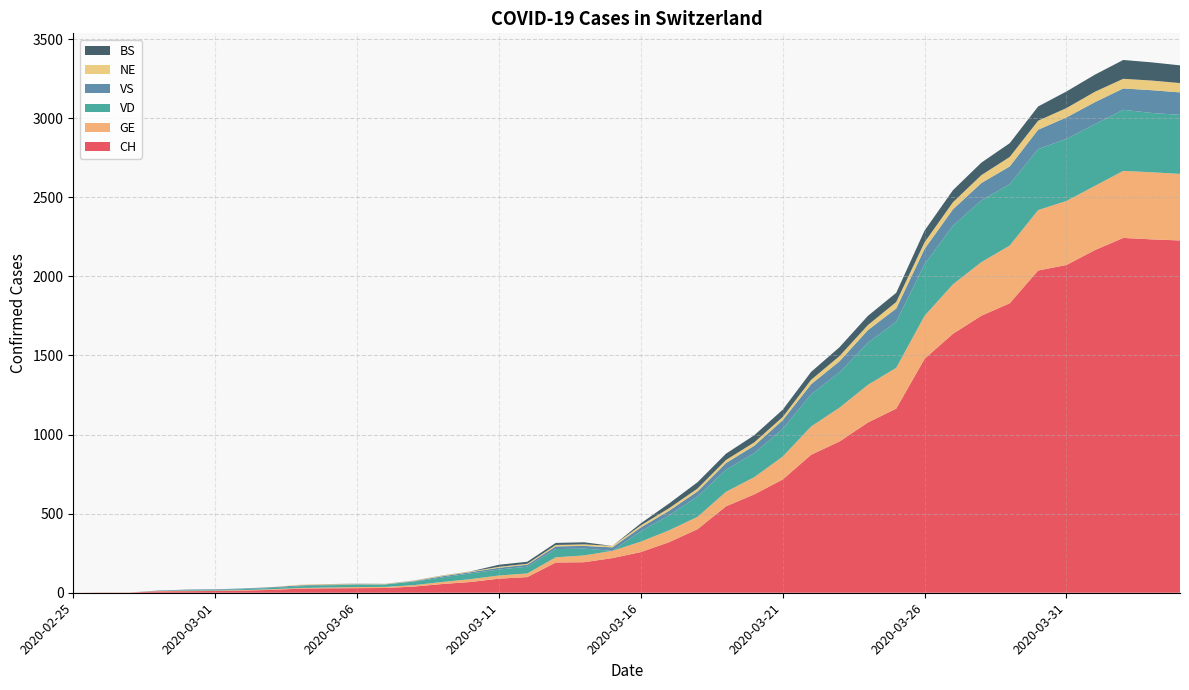

Reading left to right, transcribe all the data shown in this chart.

CH: 2020-02-25=0	2020-02-26=1	2020-02-27=1	2020-02-28=9	2020-02-29=10	2020-03-01=11	2020-03-02=14	2020-03-03=18	2020-03-04=26	2020-03-05=28	2020-03-06=29	2020-03-07=30	2020-03-08=39	2020-03-09=55	2020-03-10=68	2020-03-11=89	2020-03-12=99	2020-03-13=191	2020-03-14=193	2020-03-15=219	2020-03-16=257	2020-03-17=320	2020-03-18=402	2020-03-19=546	2020-03-20=622	2020-03-21=716	2020-03-22=872	2020-03-23=956	2020-03-24=1076	2020-03-25=1164	2020-03-26=1479	2020-03-27=1637	2020-03-28=1751	2020-03-29=1830	2020-03-30=2037	2020-03-31=2072	2020-04-01=2166	2020-04-02=2243	2020-04-03=2234	2020-04-04=2227
GE: 2020-02-25=0	2020-02-26=1	2020-02-27=1	2020-02-28=2	2020-02-29=3	2020-03-01=3	2020-03-02=3	2020-03-03=4	2020-03-04=4	2020-03-05=5	2020-03-06=7	2020-03-07=7	2020-03-08=9	2020-03-09=13	2020-03-10=18	2020-03-11=20	2020-03-12=23	2020-03-13=33	2020-03-14=43	2020-03-15=46	2020-03-16=66	2020-03-17=75	2020-03-18=78	2020-03-19=92	2020-03-20=109	2020-03-21=145	2020-03-22=179	2020-03-23=214	2020-03-24=238	2020-03-25=258	2020-03-26=272	2020-03-27=313	2020-03-28=339	2020-03-29=365	2020-03-30=382	2020-03-31=405	2020-04-01=406	2020-04-02=424	2020-04-03=424	2020-04-04=421
VD: 2020-02-25=0	2020-02-26=0	2020-02-27=0	2020-02-28=0	2020-02-29=4	2020-03-01=4	2020-03-02=6	2020-03-03=8	2020-03-04=11	2020-03-05=14	2020-03-06=15	2020-03-07=16	2020-03-08=22	2020-03-09=29	2020-03-10=36	2020-03-11=38	2020-03-12=43	2020-03-13=52	2020-03-14=43	2020-03-15=0	2020-03-16=66	2020-03-17=95	2020-03-18=128	2020-03-19=140	2020-03-20=152	2020-03-21=175	2020-03-22=203	2020-03-23=223	2020-03-24=266	2020-03-25=291	2020-03-26=327	2020-03-27=370	2020-03-28=390	2020-03-29=388	2020-03-30=386	2020-03-31=392	2020-04-01=390	2020-04-02=386	2020-04-03=375	2020-04-04=373
VS: 2020-02-25=0	2020-02-26=0	2020-02-27=0	2020-02-28=3	2020-02-29=3	2020-03-01=4	2020-03-02=4	2020-03-03=5	2020-03-04=6	2020-03-05=3	2020-03-06=3	2020-03-07=0	2020-03-08=3	2020-03-09=7	2020-03-10=8	2020-03-11=11	2020-03-12=12	2020-03-13=17	2020-03-14=17	2020-03-15=22	2020-03-16=24	2020-03-17=29	2020-03-18=33	2020-03-19=42	2020-03-20=47	2020-03-21=55	2020-03-22=64	2020-03-23=70	2020-03-24=80	2020-03-25=84	2020-03-26=96	2020-03-27=104	2020-03-28=110	2020-03-29=112	2020-03-30=122	2020-03-31=136	2020-04-01=139	2020-04-02=135	2020-04-03=144	2020-04-04=142
NE: 2020-02-25=0	2020-02-26=0	2020-02-27=0	2020-02-28=0	2020-02-29=0	2020-03-01=0	2020-03-02=0	2020-03-03=1	2020-03-04=4	2020-03-05=4	2020-03-06=2	2020-03-07=2	2020-03-08=3	2020-03-09=4	2020-03-10=4	2020-03-11=6	2020-03-12=6	2020-03-13=9	2020-03-14=10	2020-03-15=9	2020-03-16=13	2020-03-17=16	2020-03-18=18	2020-03-19=19	2020-03-20=21	2020-03-21=20	2020-03-22=28	2020-03-23=33	2020-03-24=32	2020-03-25=41	2020-03-26=42	2020-03-27=45	2020-03-28=50	2020-03-29=60	2020-03-30=57	2020-03-31=59	2020-04-01=66	2020-04-02=61	2020-04-03=61	2020-04-04=59
BS: 2020-02-25=0	2020-02-26=0	2020-02-27=0	2020-02-28=0	2020-02-29=0	2020-03-01=0	2020-03-02=0	2020-03-03=0	2020-03-04=0	2020-03-05=1	2020-03-06=1	2020-03-07=1	2020-03-08=1	2020-03-09=1	2020-03-10=1	2020-03-11=13	2020-03-12=13	2020-03-13=13	2020-03-14=13	2020-03-15=0	2020-03-16=13	2020-03-17=30	2020-03-18=40	2020-03-19=40	2020-03-20=45	2020-03-21=46	2020-03-22=50	2020-03-23=56	2020-03-24=58	2020-03-25=58	2020-03-26=74	2020-03-27=76	2020-03-28=79	2020-03-29=87	2020-03-30=90	2020-03-31=105	2020-04-01=108	2020-04-02=119	2020-04-03=115	2020-04-04=112